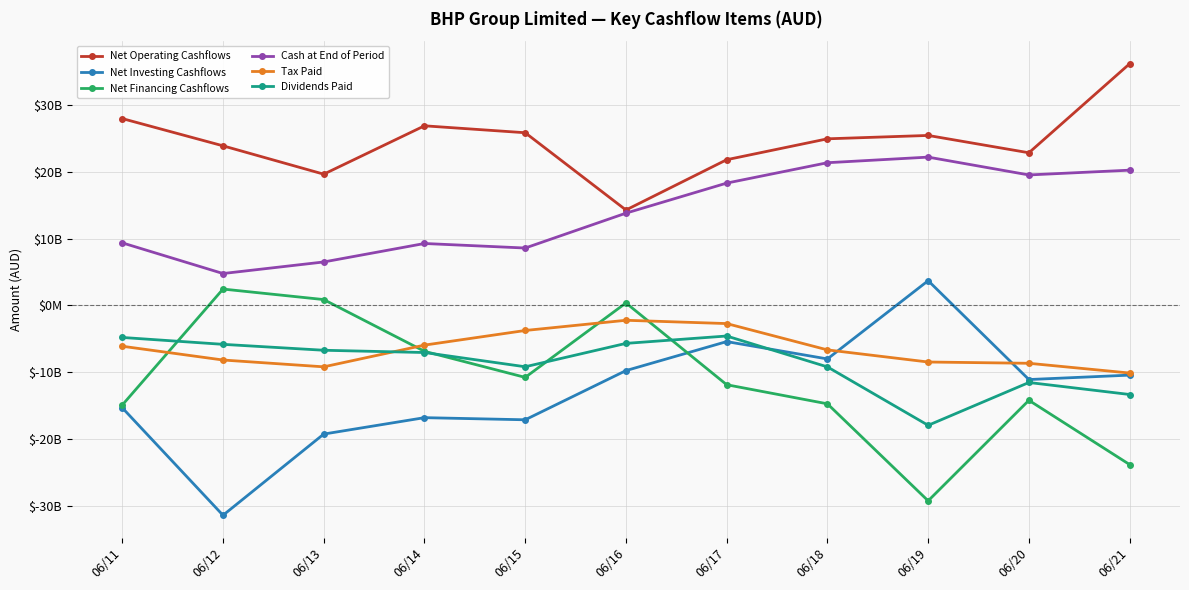

True or false: Net Financing Cashflows and Tax Paid intersect in this chart.

True